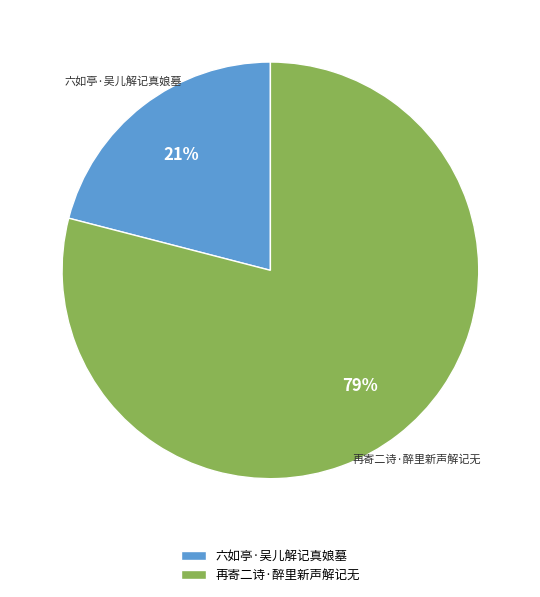

The 再寄二诗·醉里新声解记无 slice represents 79% of the pie. True or false?

True